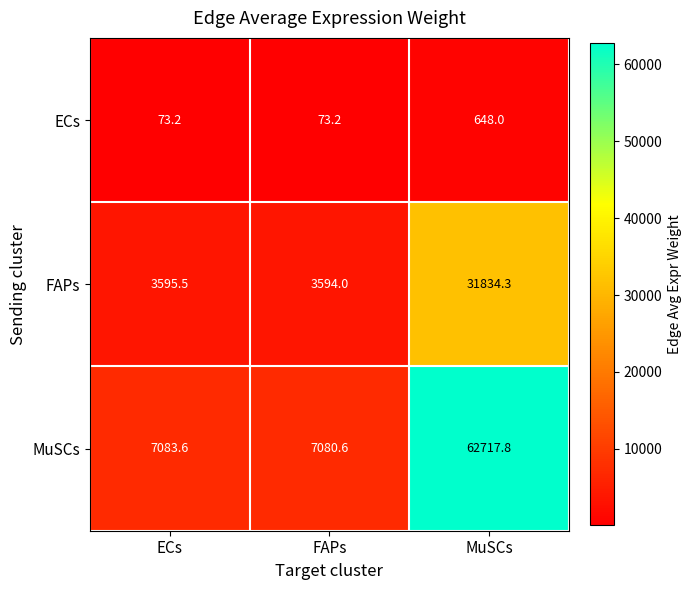

What is the difference between the maximum and second lowest values in the ECs series?

574.8